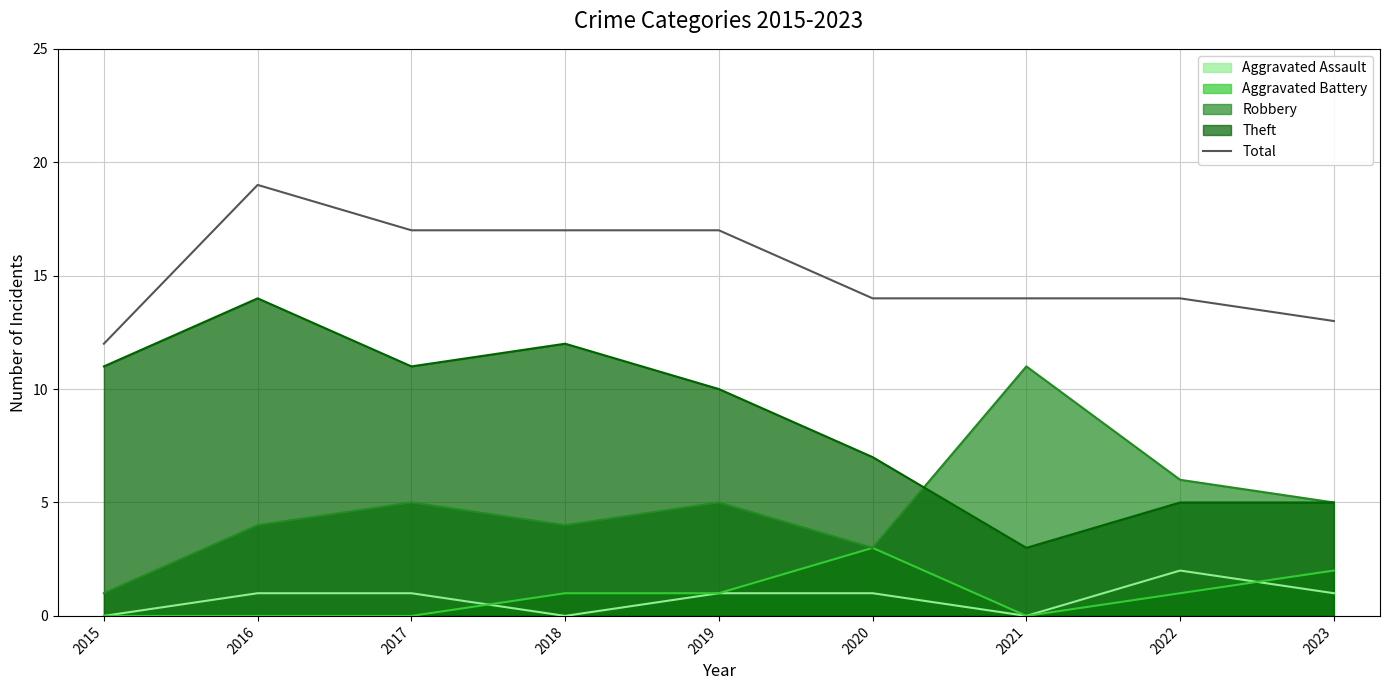

What is the maximum value shown in the chart?

19